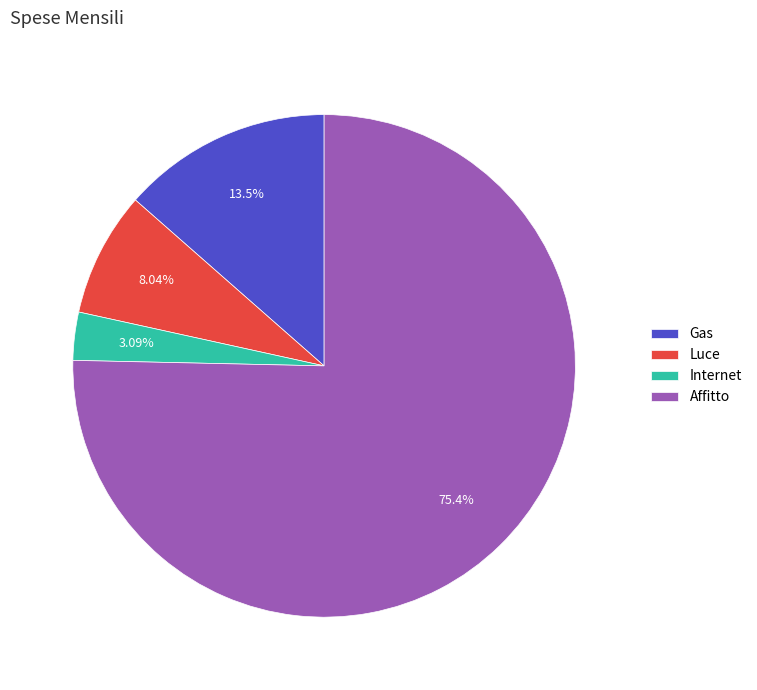

The Luce slice represents 8% of the pie. True or false?

True